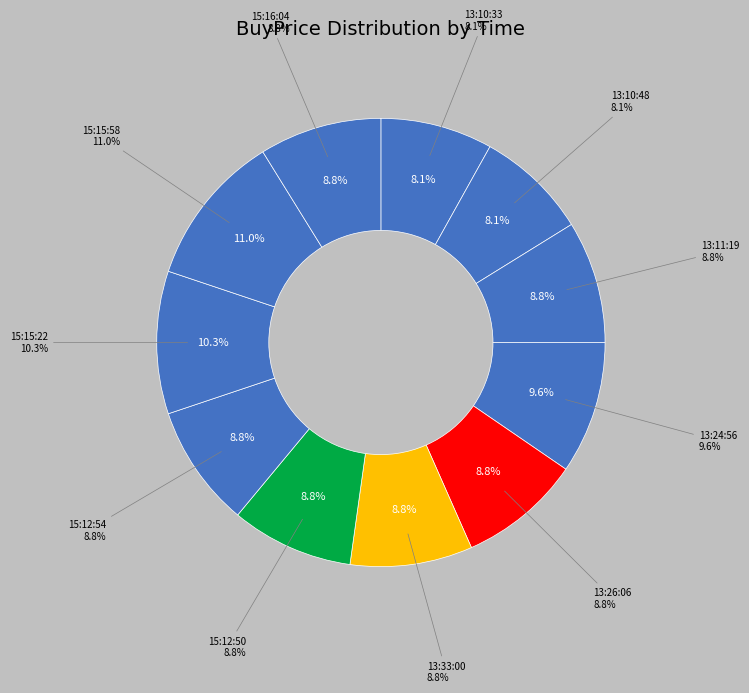

Does 13:33:00 account for over 50% of the chart?

No